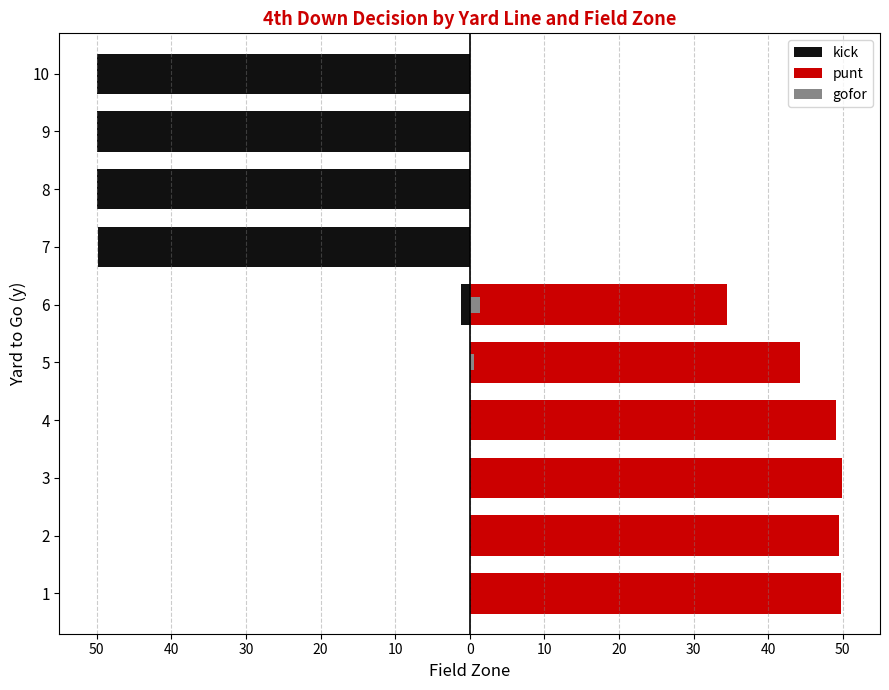

Which series changed the most between 4 and 10?

kick